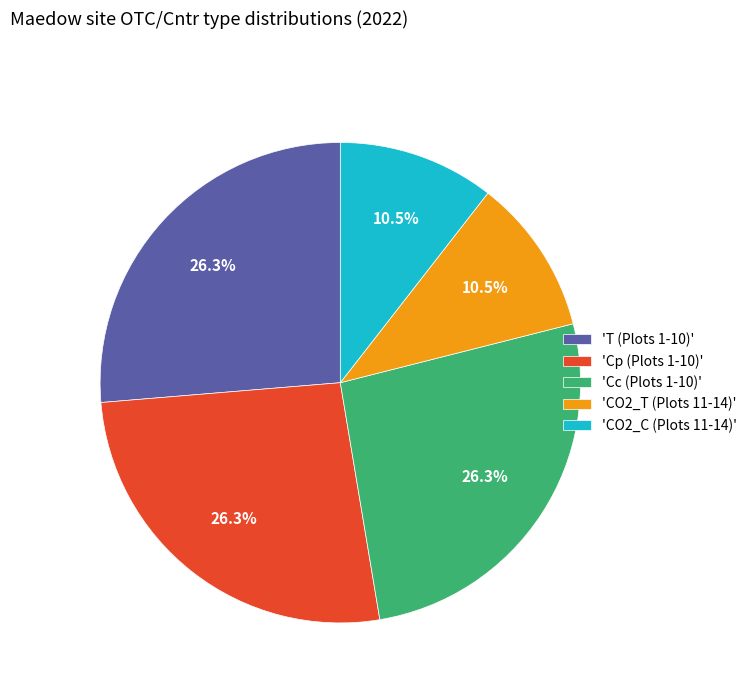

What is the ratio of the value at 'T (Plots 1-10)' to the value at 'CO2_C (Plots 11-14)'?

2.5